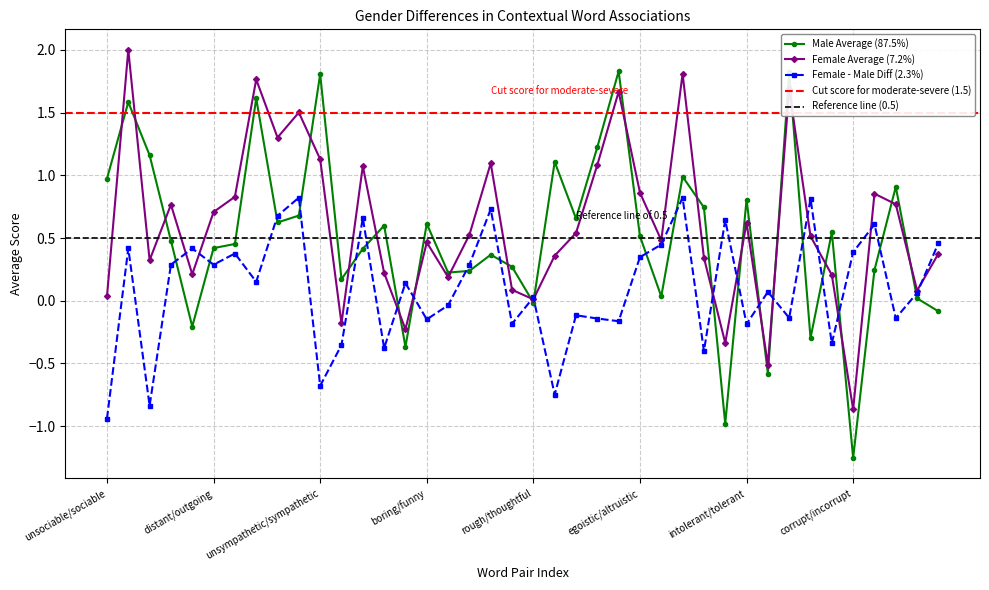

At which label is context_average_female closest to 0?

rough/thoughtful